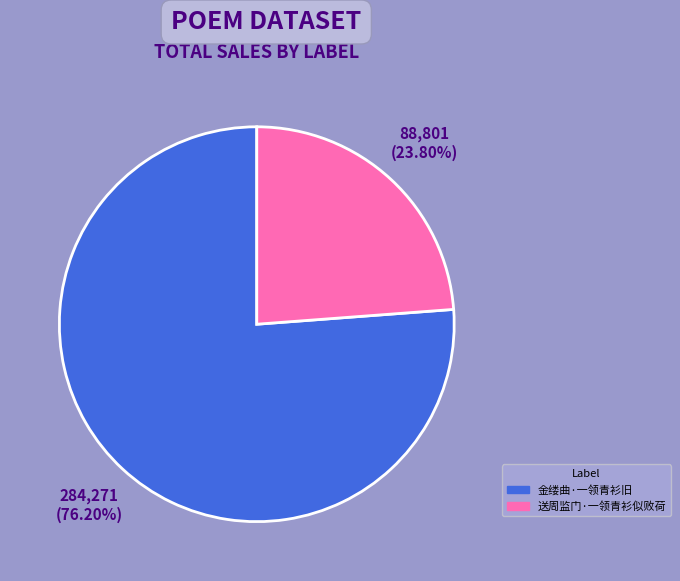

What percentage is the 金缕曲·一领青衫旧 slice, to the nearest percent?

76%